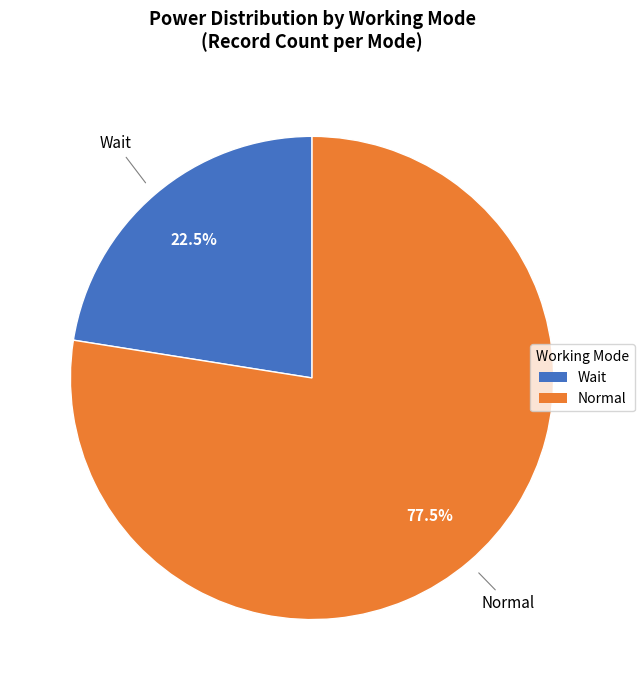

To the nearest percent, what is the average slice percentage?

50%